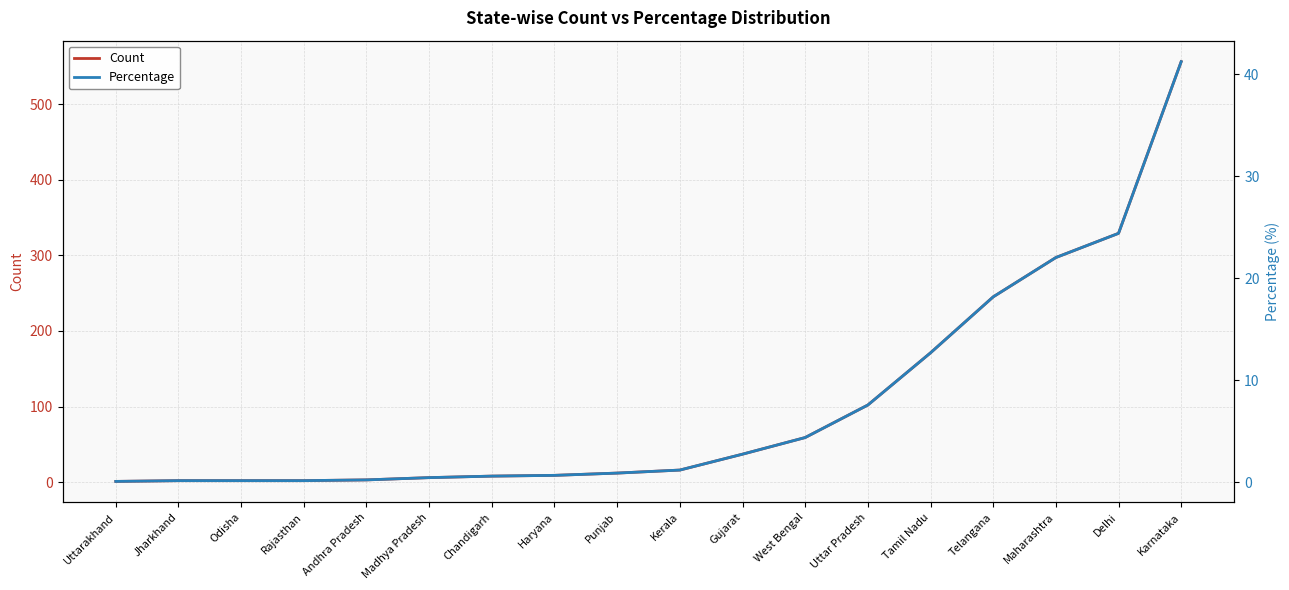

What is the sum of all Percentage values?

137.7